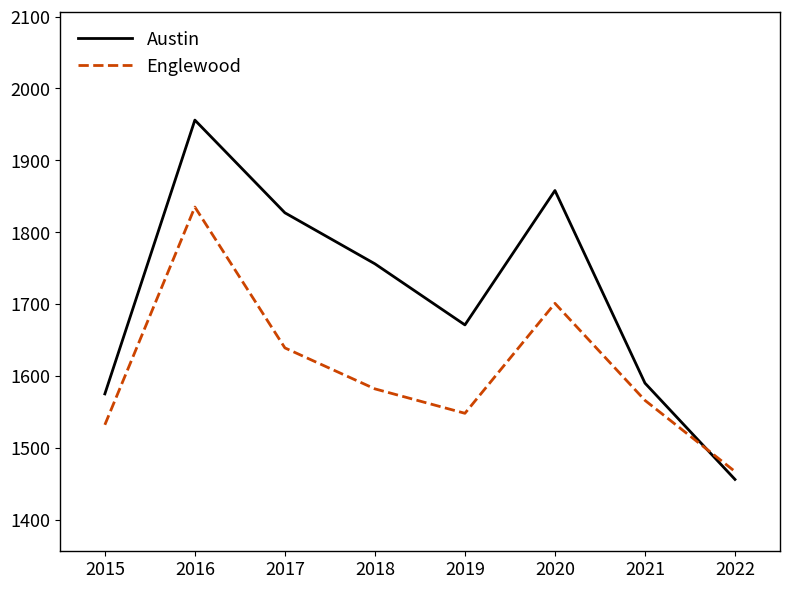

What value does the Englewood series have at 2015, to the nearest 50?

1550